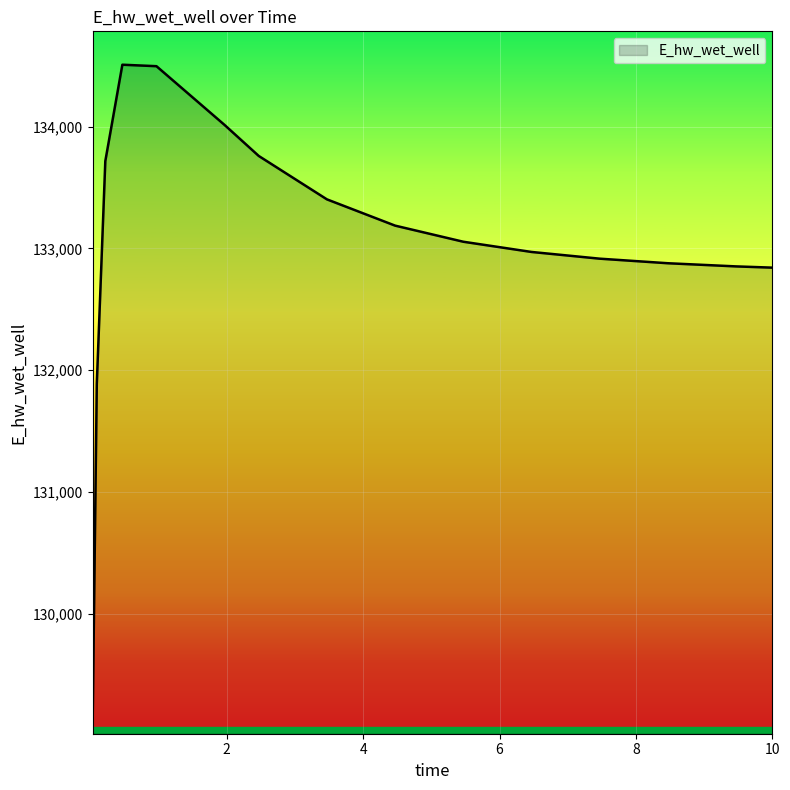

What is the smallest value displayed?

129025.5